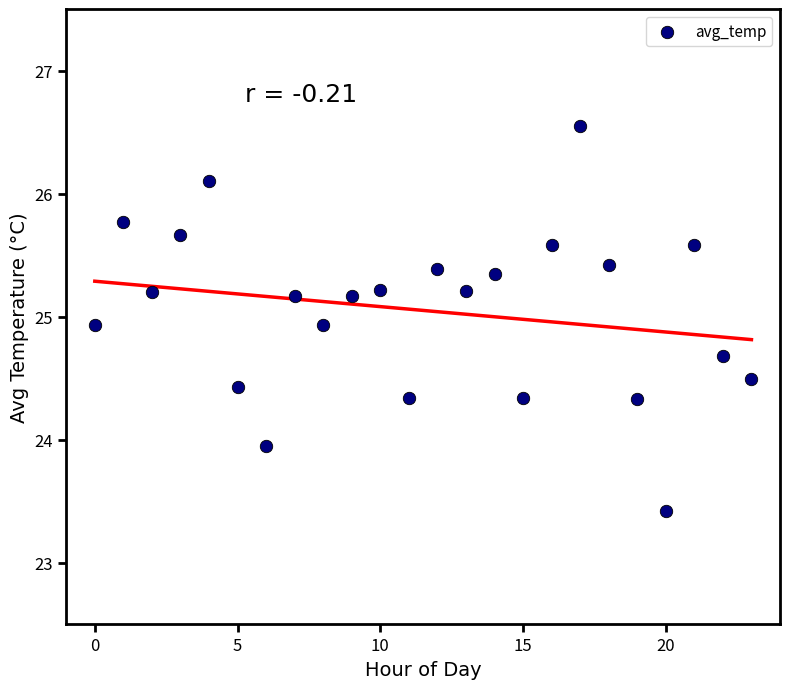

What is the range of Y values (max minus min)?

3.1